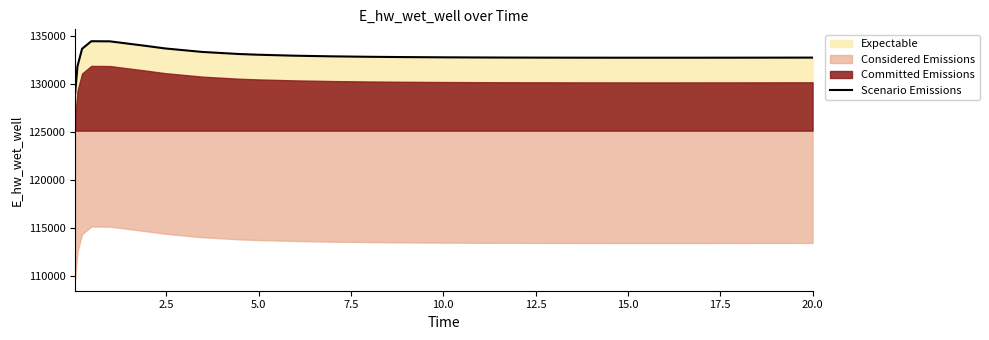

What is the difference between the maximum and minimum values?

5465.8